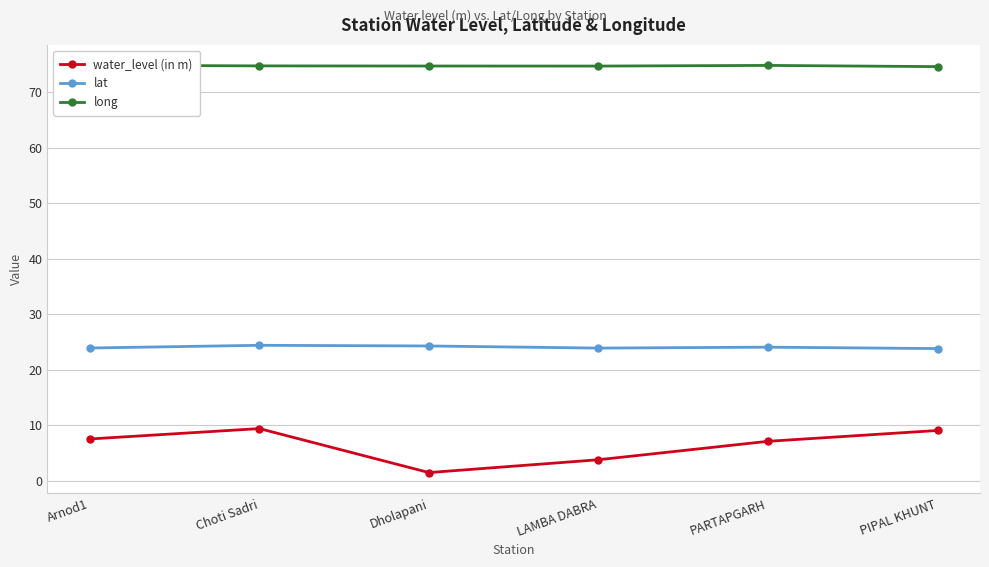

True or false: long and lat cross at least once.

False